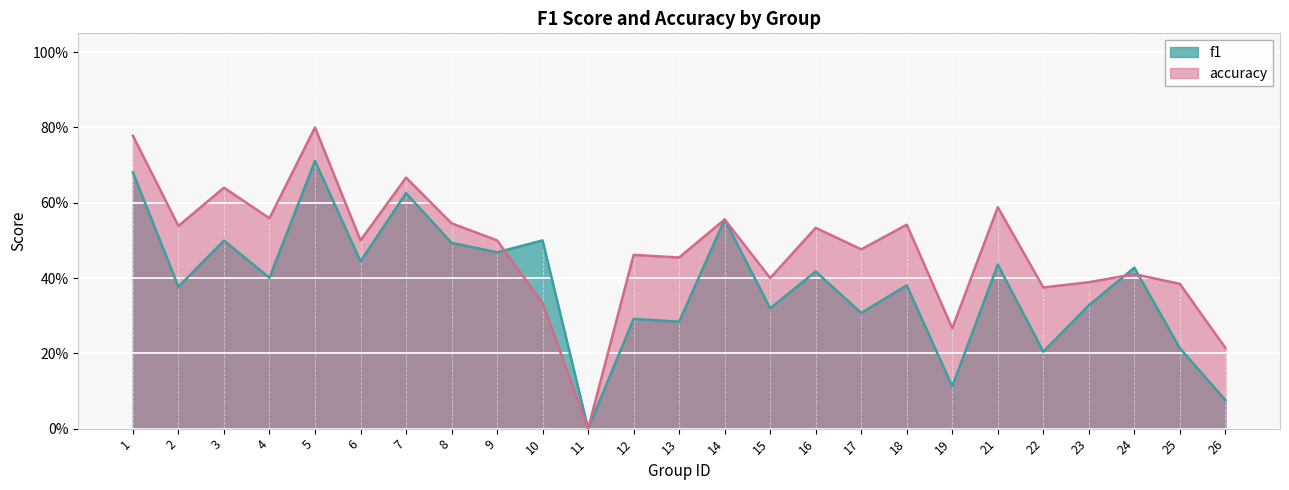

Which label corresponds to the smallest value in the chart?

11